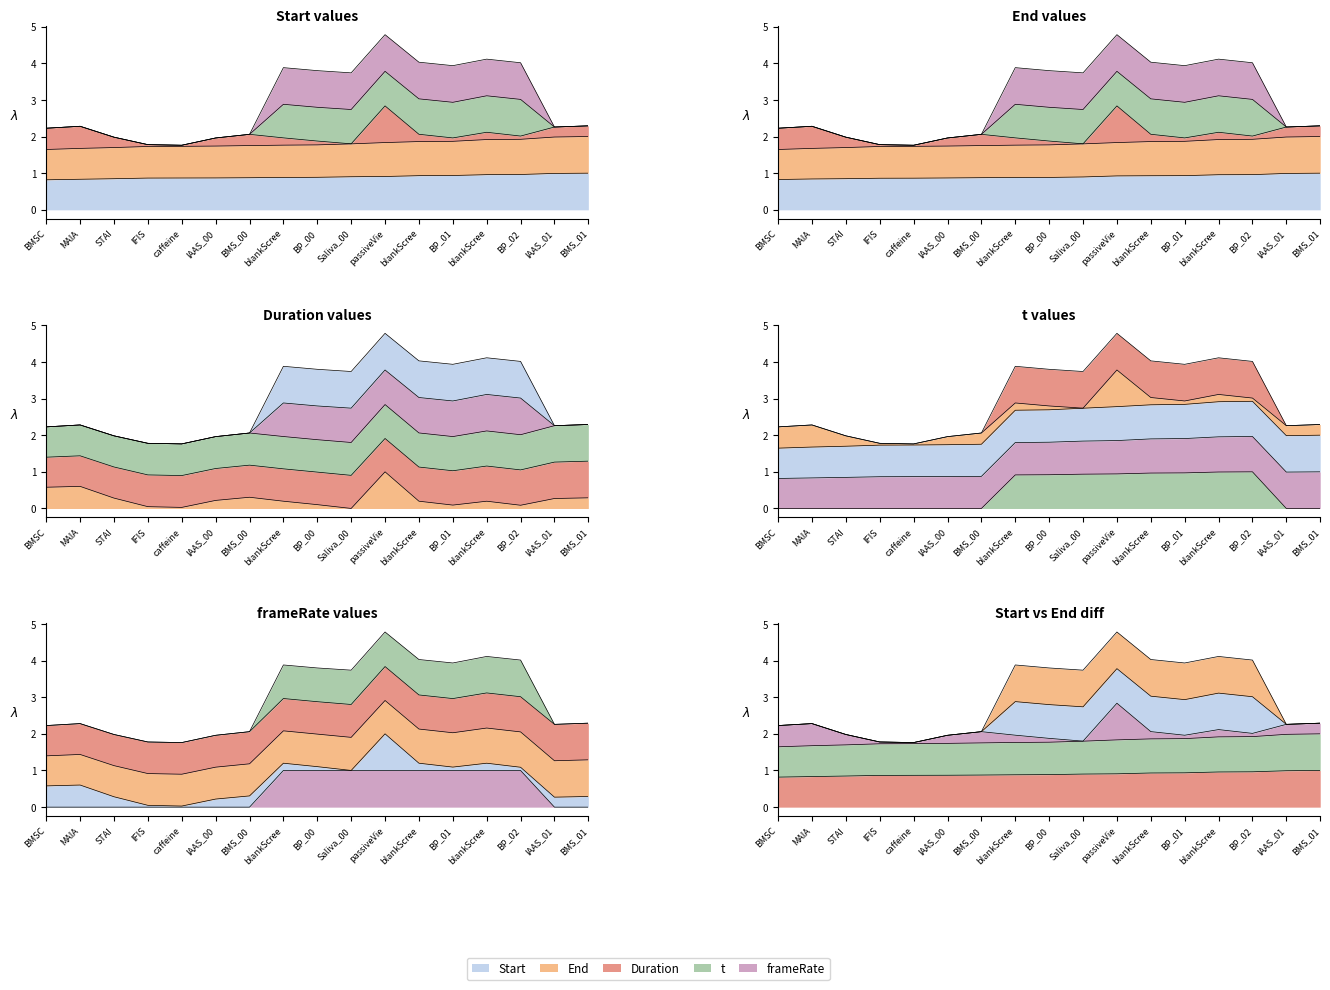

Reading left to right, list all the values displayed in this chart.

Start: 0.8	0.8	0.8	0.9	0.9	0.9	0.9	0.9	0.9	0.9	0.9	0.9	0.9	1.0	1.0	1.0	1.0
End: 0.8	0.8	0.8	0.9	0.9	0.9	0.9	0.9	0.9	0.9	0.9	0.9	0.9	1.0	1.0	1.0	1.0
Duration: 0.6	0.6	0.3	0.0	0.0	0.2	0.3	0.2	0.1	0.0	1.0	0.2	0.1	0.2	0.1	0.3	0.3
t: 0.0	0.0	0.0	0.0	0.0	0.0	0.0	0.9	0.9	0.9	0.9	1.0	1.0	1.0	1.0	0.0	0.0
frameRate: 0.0	0.0	0.0	0.0	0.0	0.0	0.0	1.0	1.0	1.0	1.0	1.0	1.0	1.0	1.0	0.0	0.0